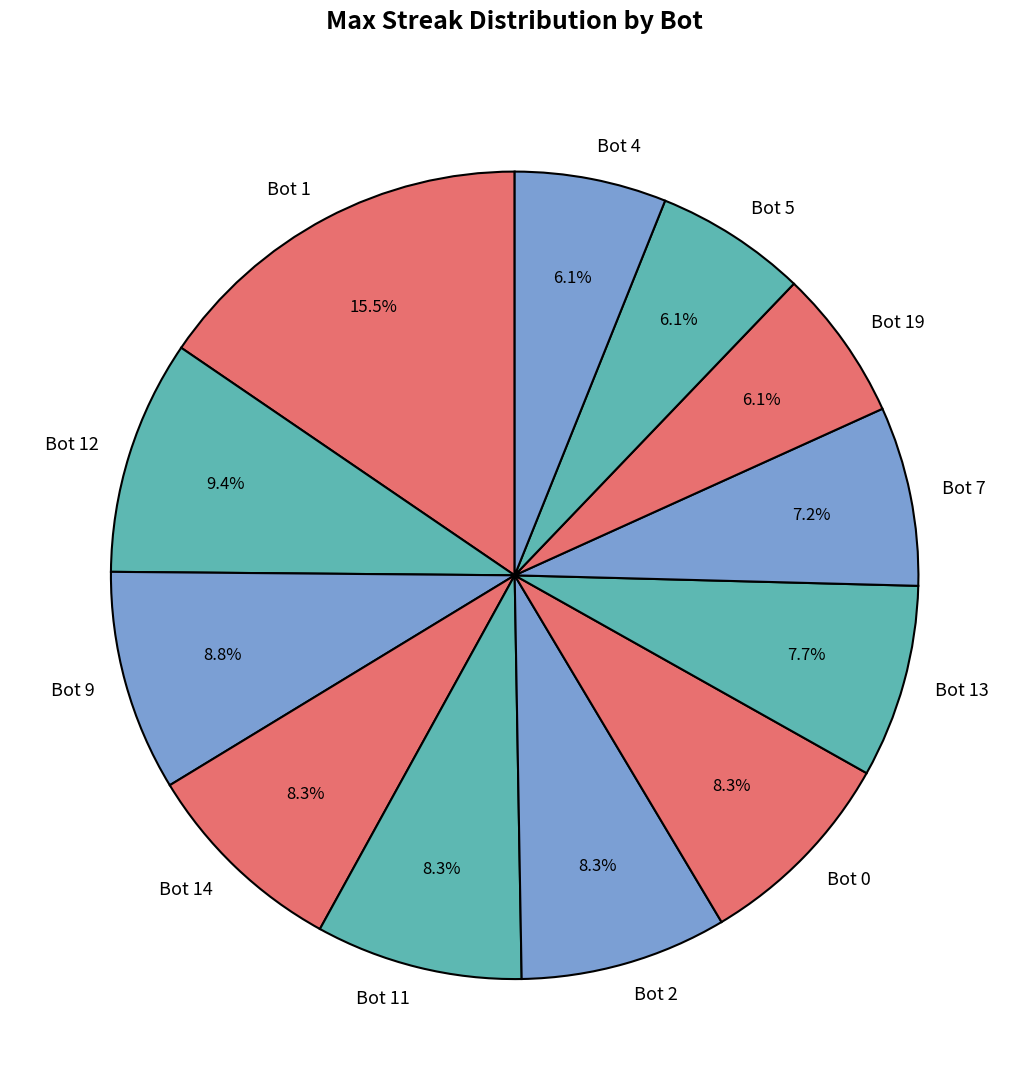

How many slices are in this pie chart?

12